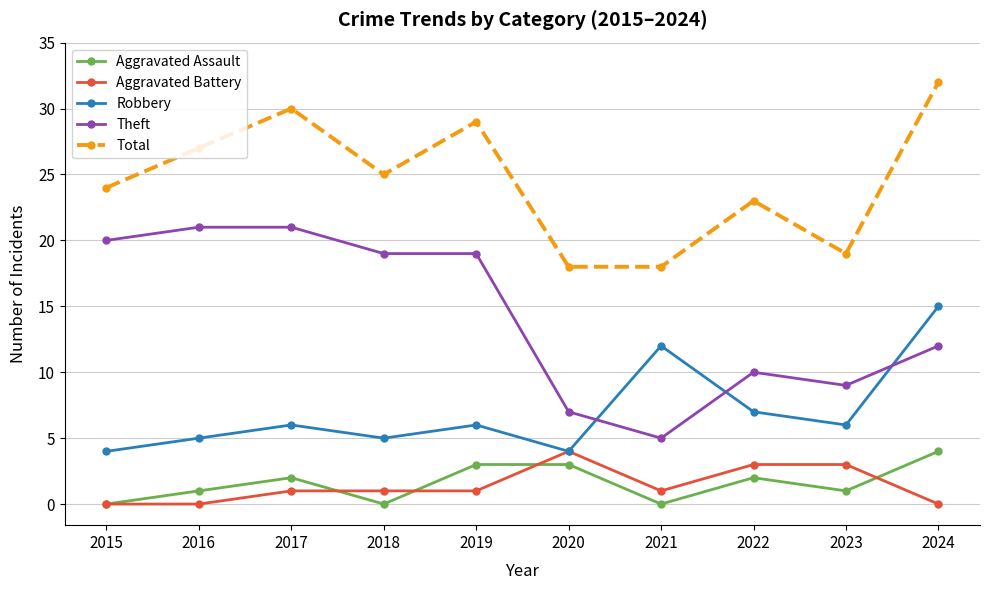

True or false: Robbery has a value of 6 at 2017.

True